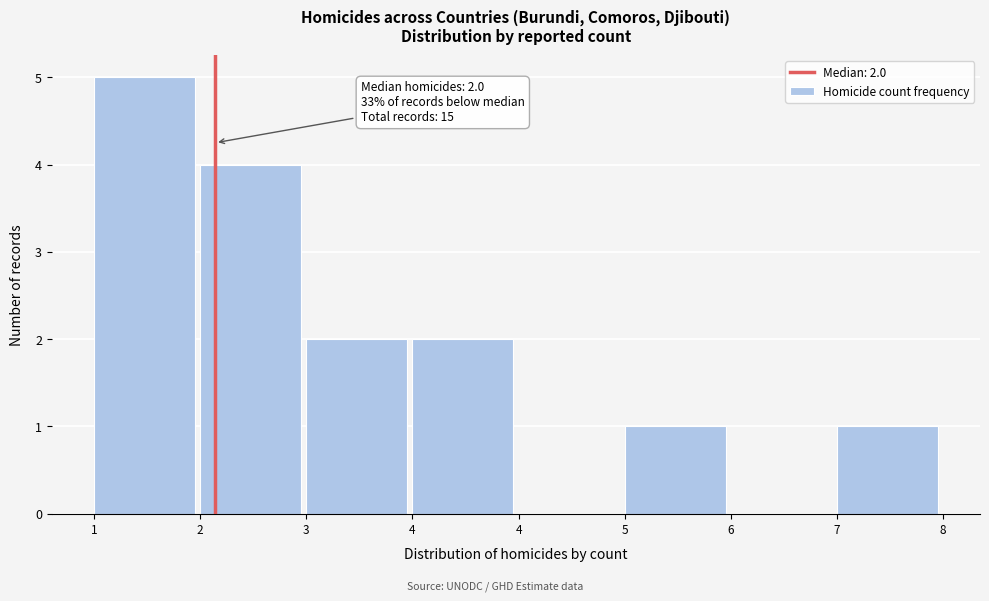

Are the bars horizontal?

No